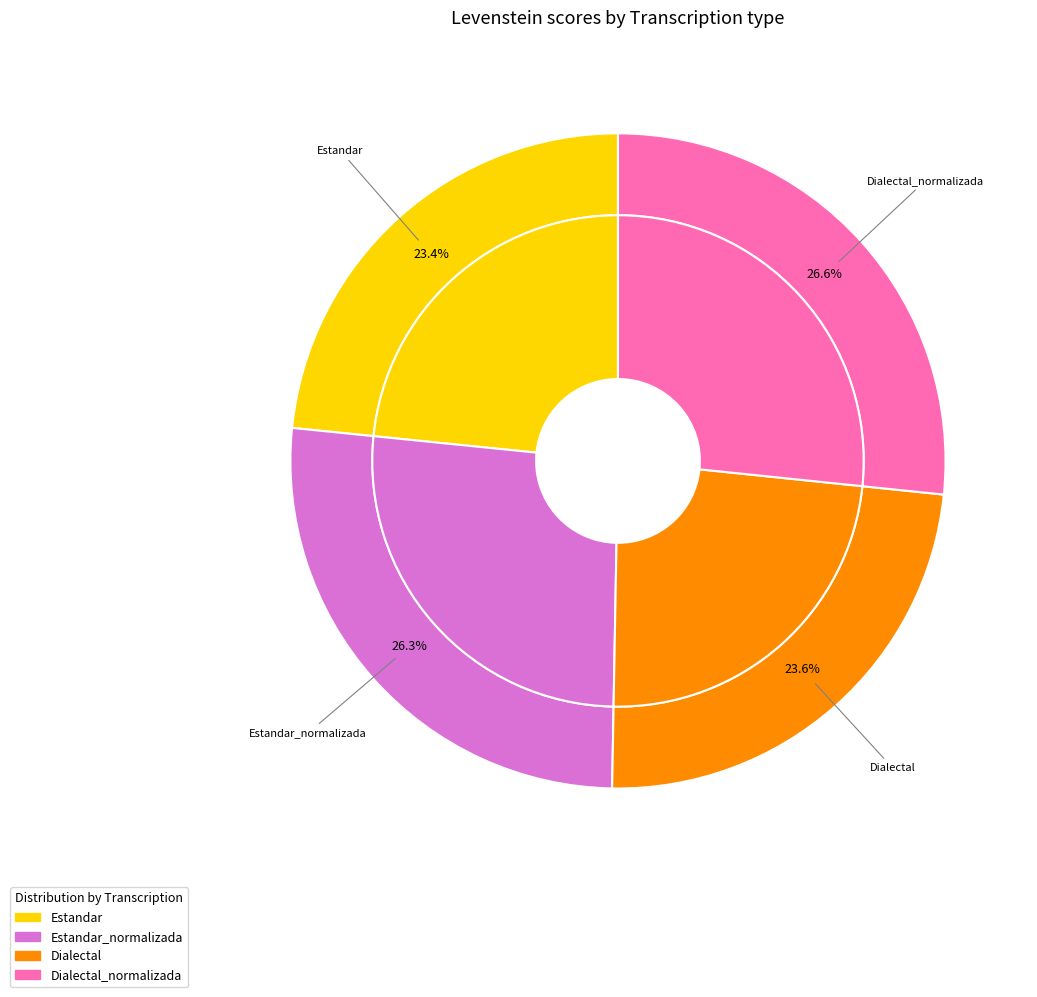

To the nearest percent, what is the combined percentage of Dialectal and Dialectal_normalizada?

50%